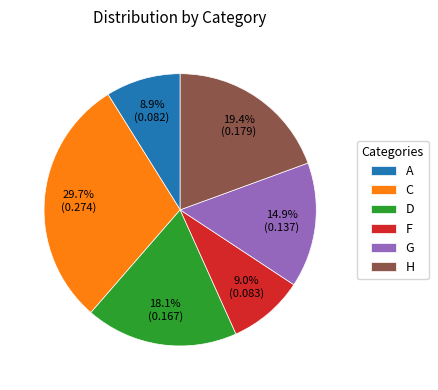

Is it true that H is 13% of the pie?

False